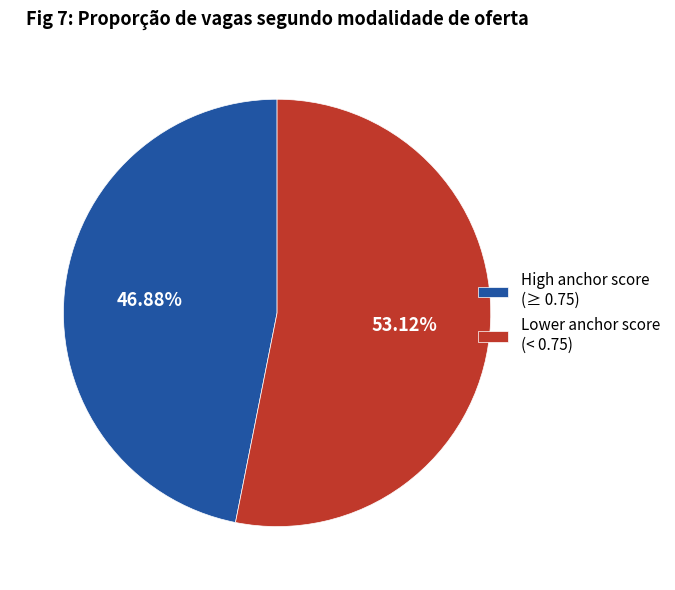

Which category has the smallest portion of the pie?

High anchor score (≥ 0.75)